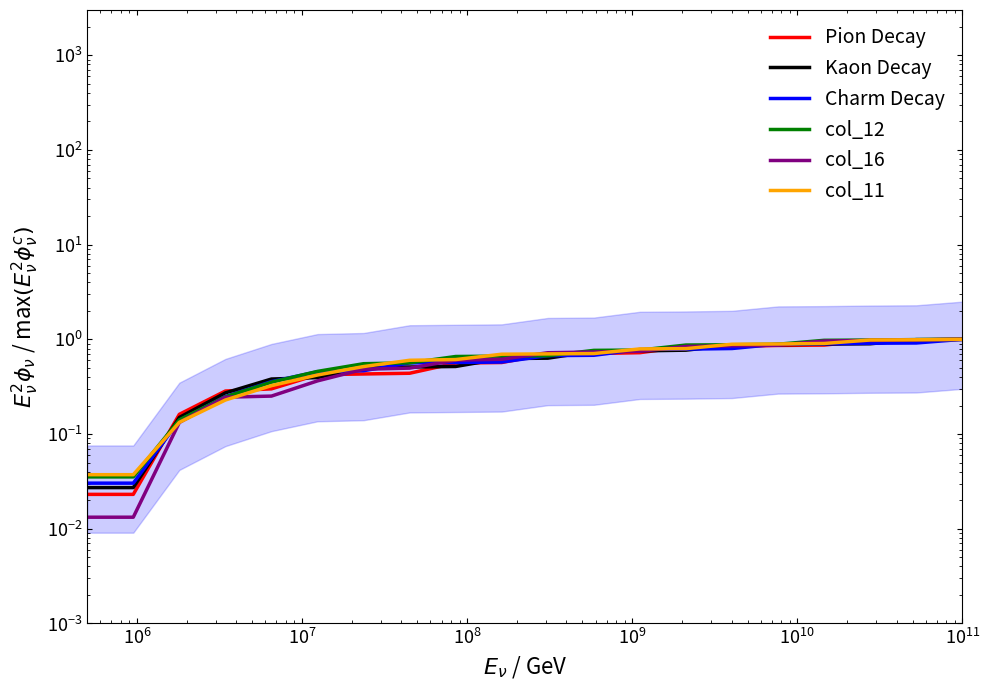

How many times do Pion Decay (col_15) and col_16 cross each other?

3